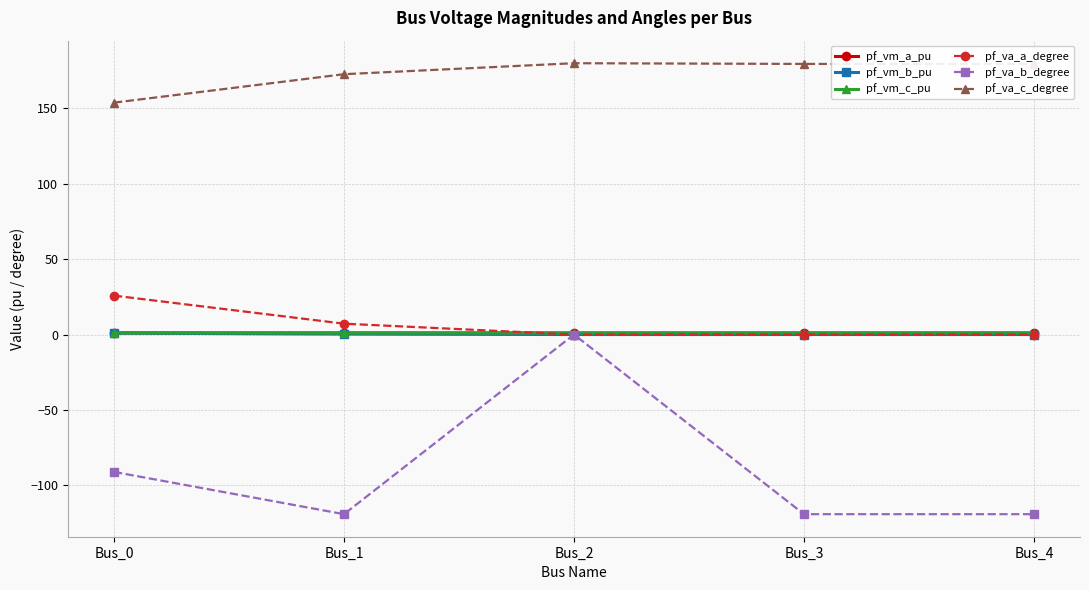

Is this an area chart (filled region under the line)?

No